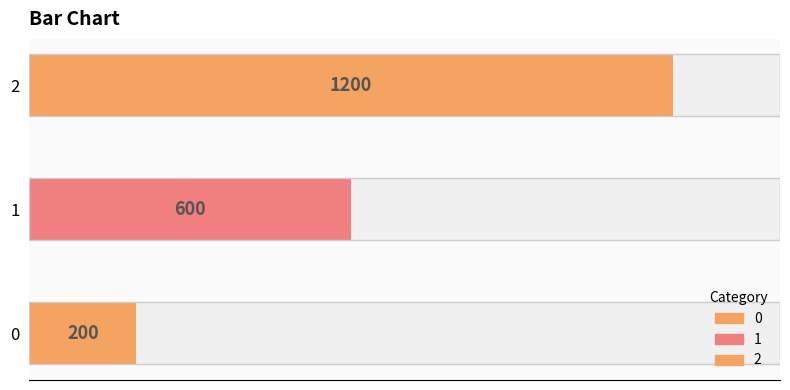

Approximately how many times larger is the value at 0 compared to 1?

0.3